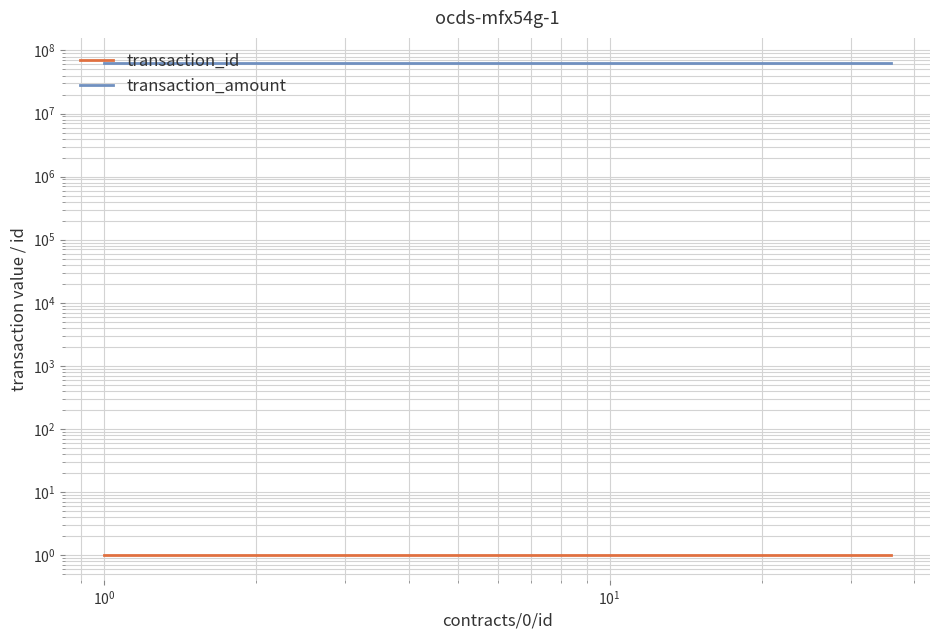

What is the total value across all series at $\mathdefault{10^{1}}$?

64285645.9